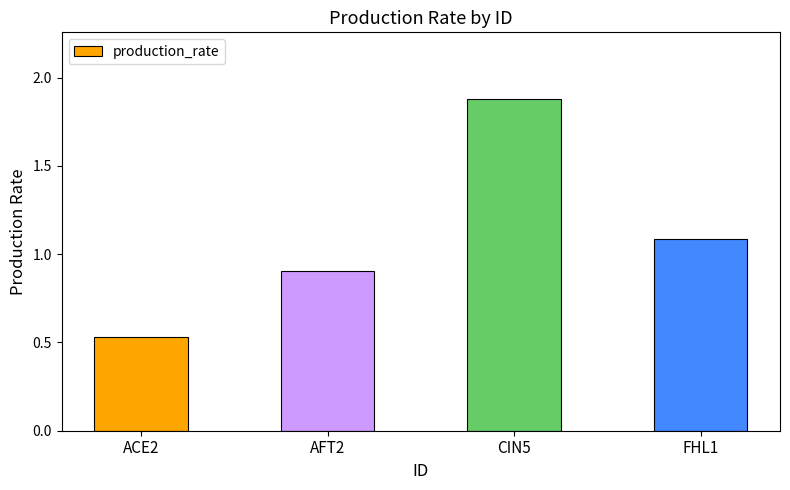

What is the value of the 4th bar from the left?

1.1